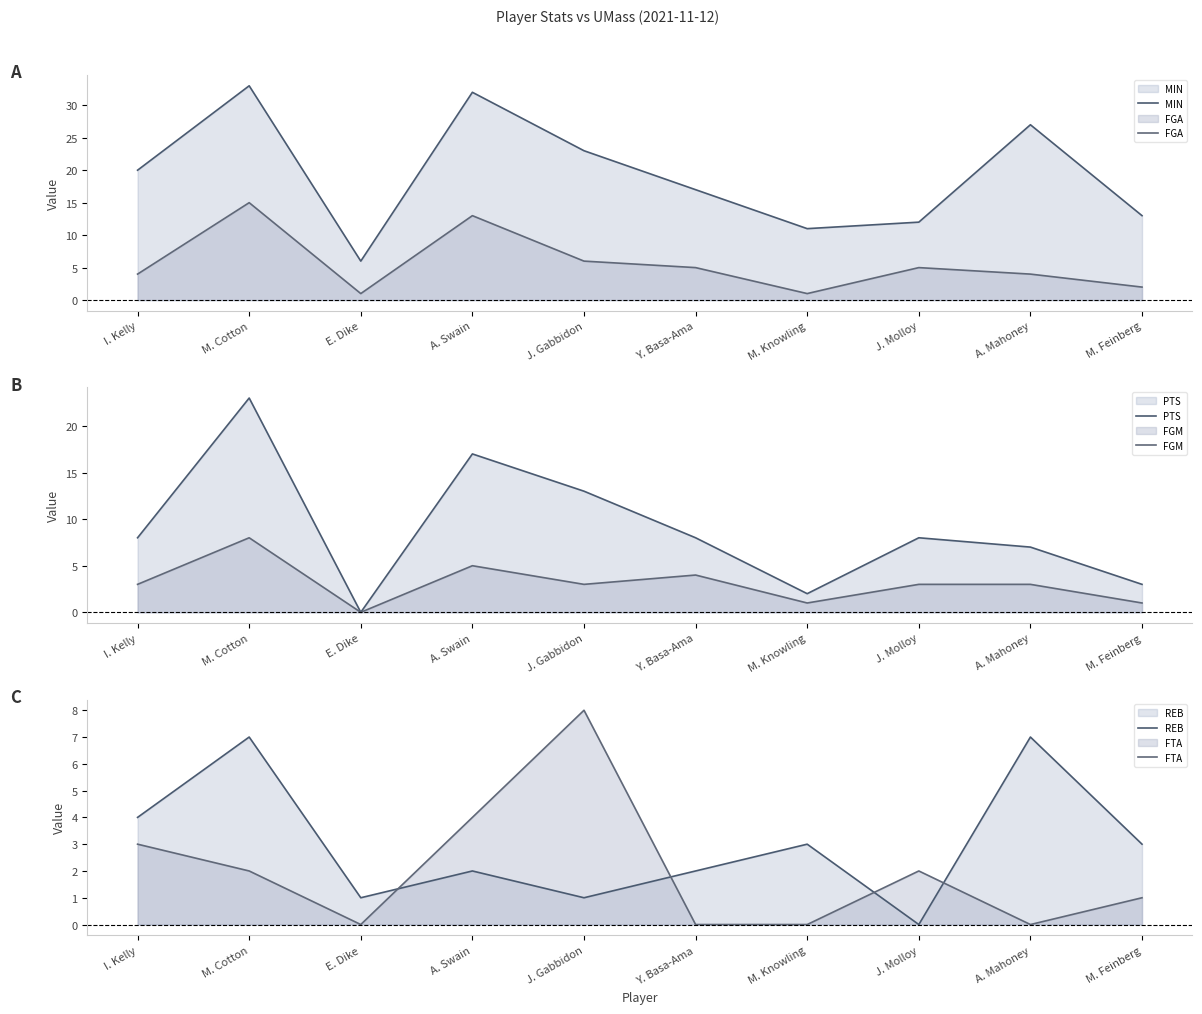

What is the value of the FGM point at the 5th from the left?

3